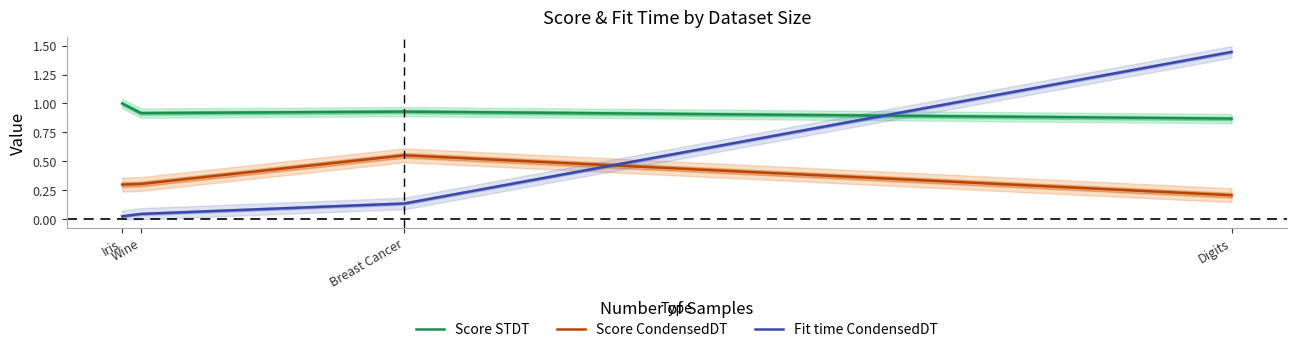

What is the label of the 1st point from the right?

Digits